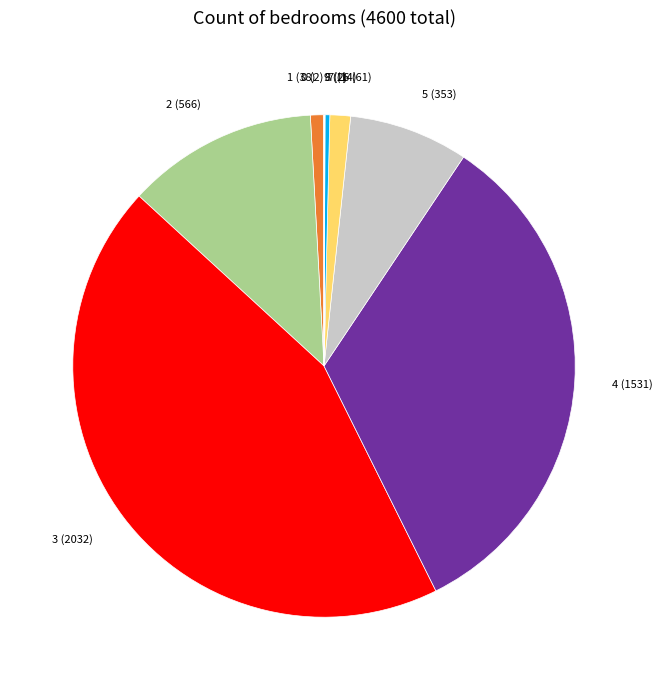

Is there any slice that represents more than half of the pie?

No